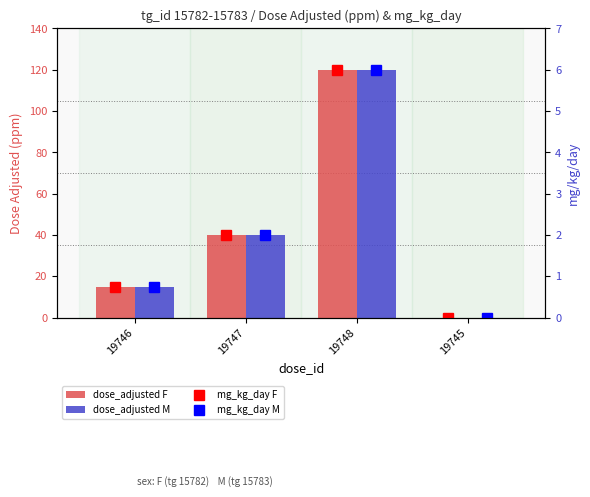

What is the label of the 3rd bar from the right?

19747